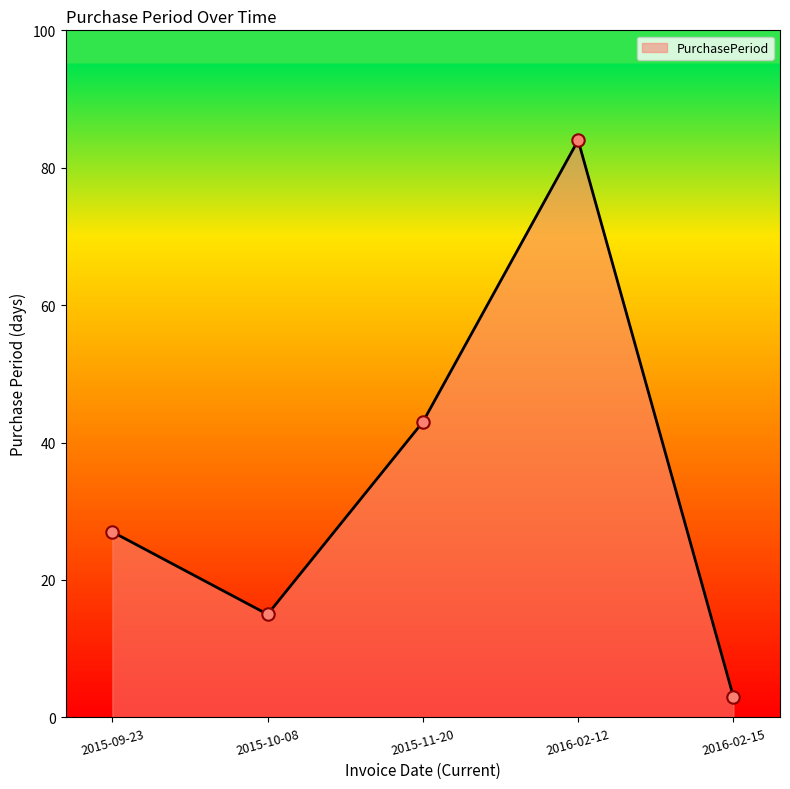

Which has a higher value, 2016-02-12 or 2016-02-15?

2016-02-12